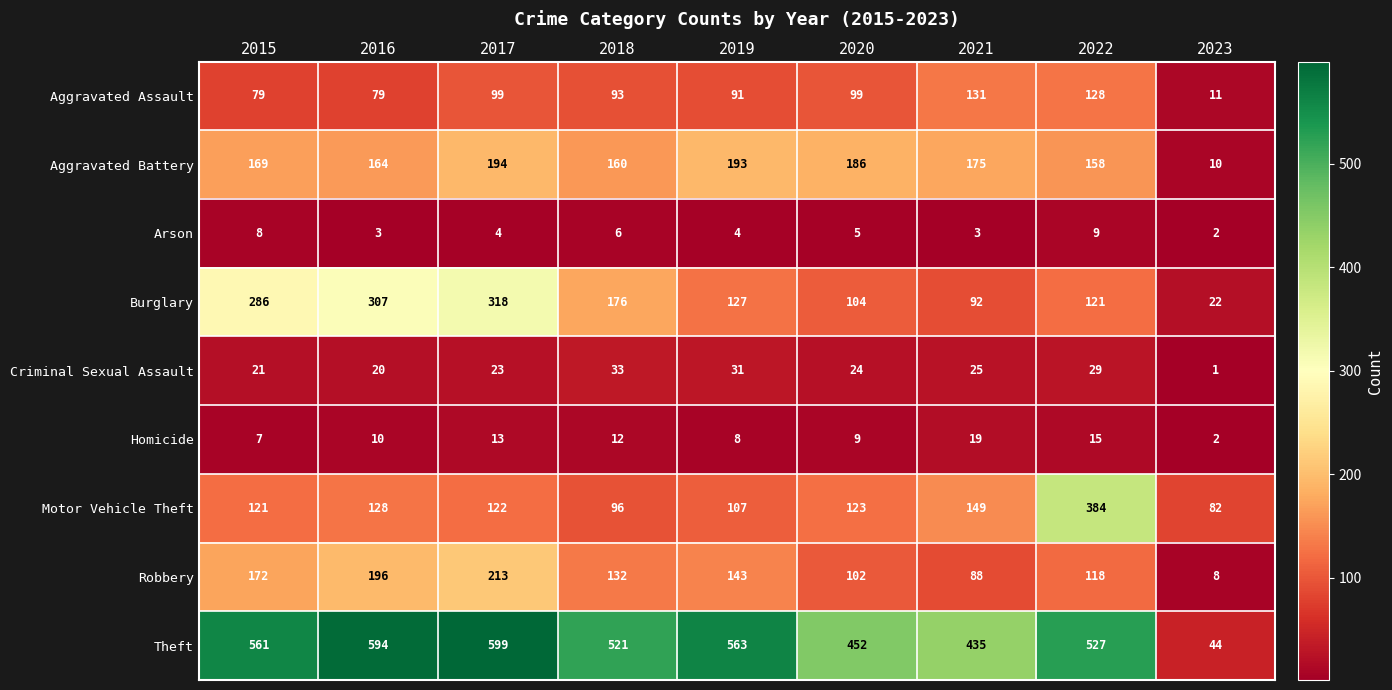

Is it true that Aggravated Assault equals 131 at 2021?

True